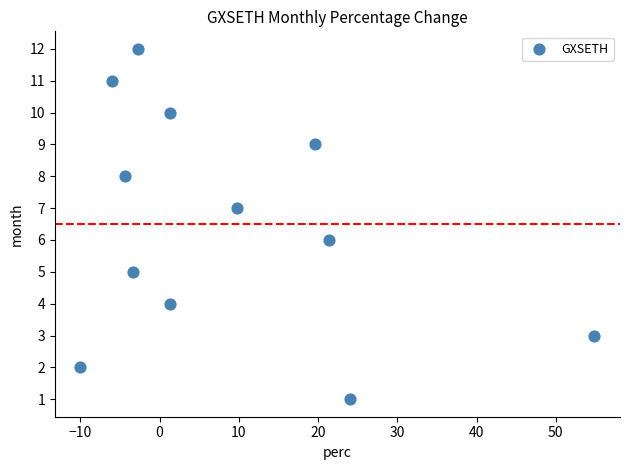

What is the range of Y values (max minus min)?

11